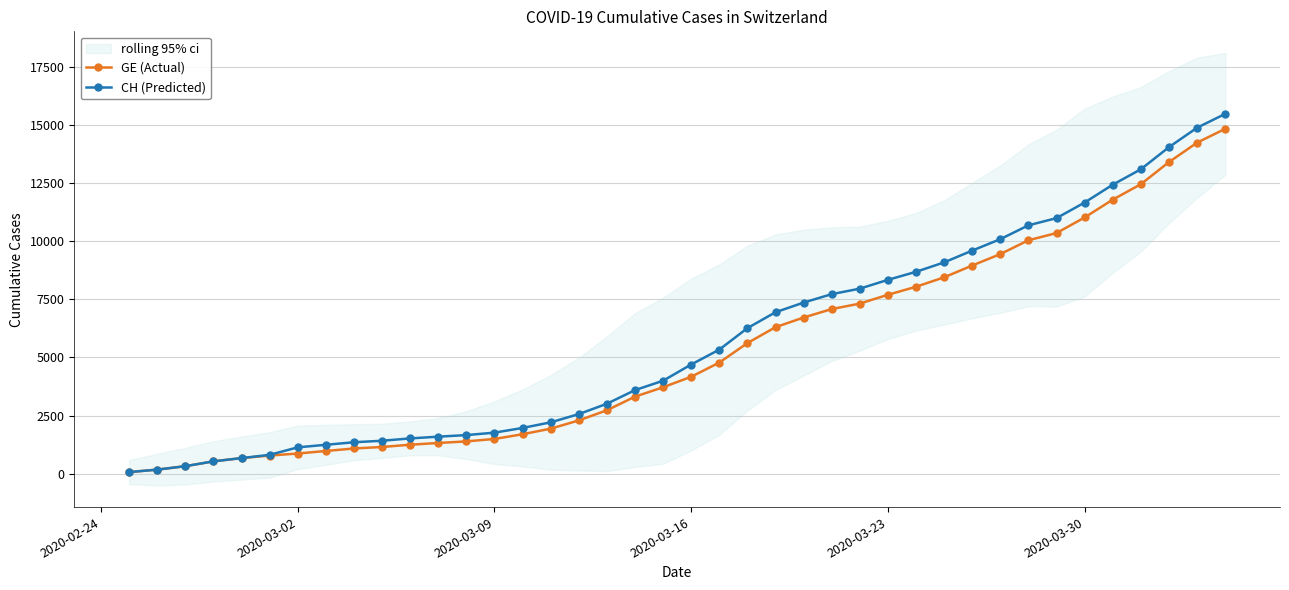

The value of GE (Actual) at 2020-03-16 is 2752. True or false?

False